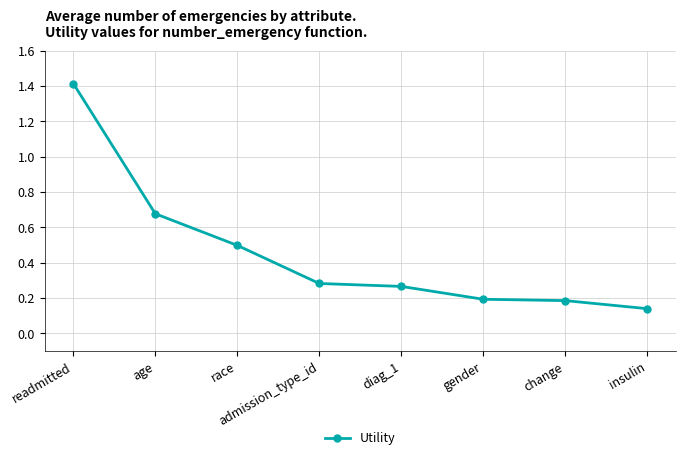

What is the label of the 6th point from the right?

race